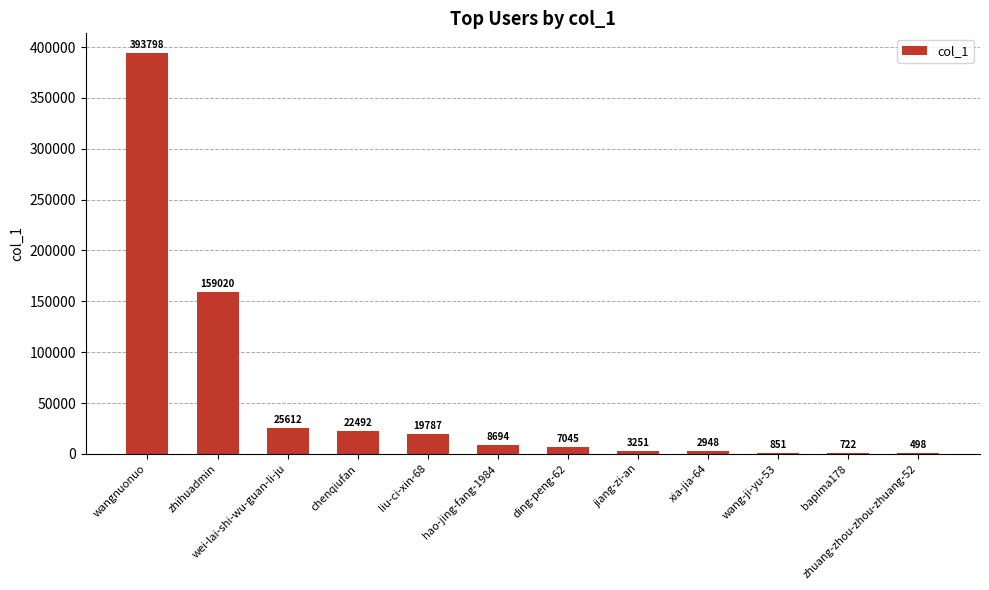

What is the greatest value displayed?

393798